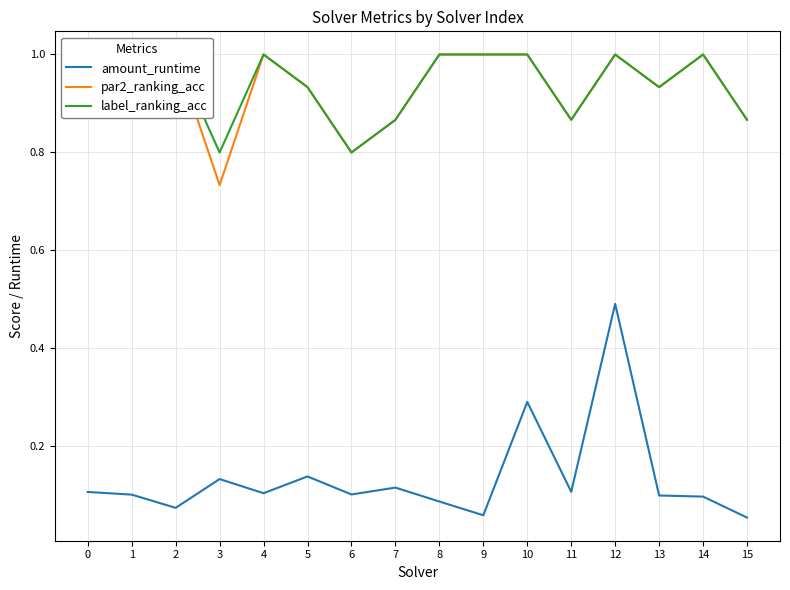

Is the value of label_ranking_acc at 6 greater than the value of par2_ranking_acc at 0?

No